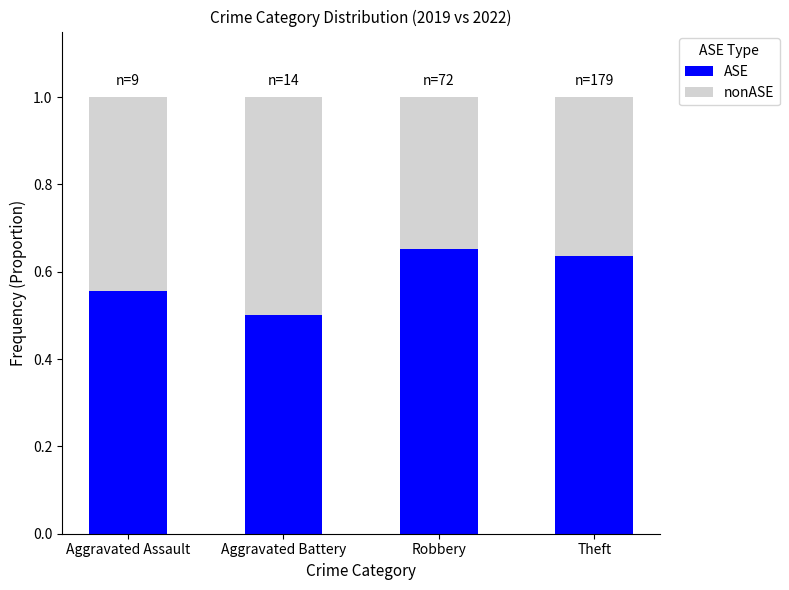

At which label is ASE closest to 0?

Aggravated Battery